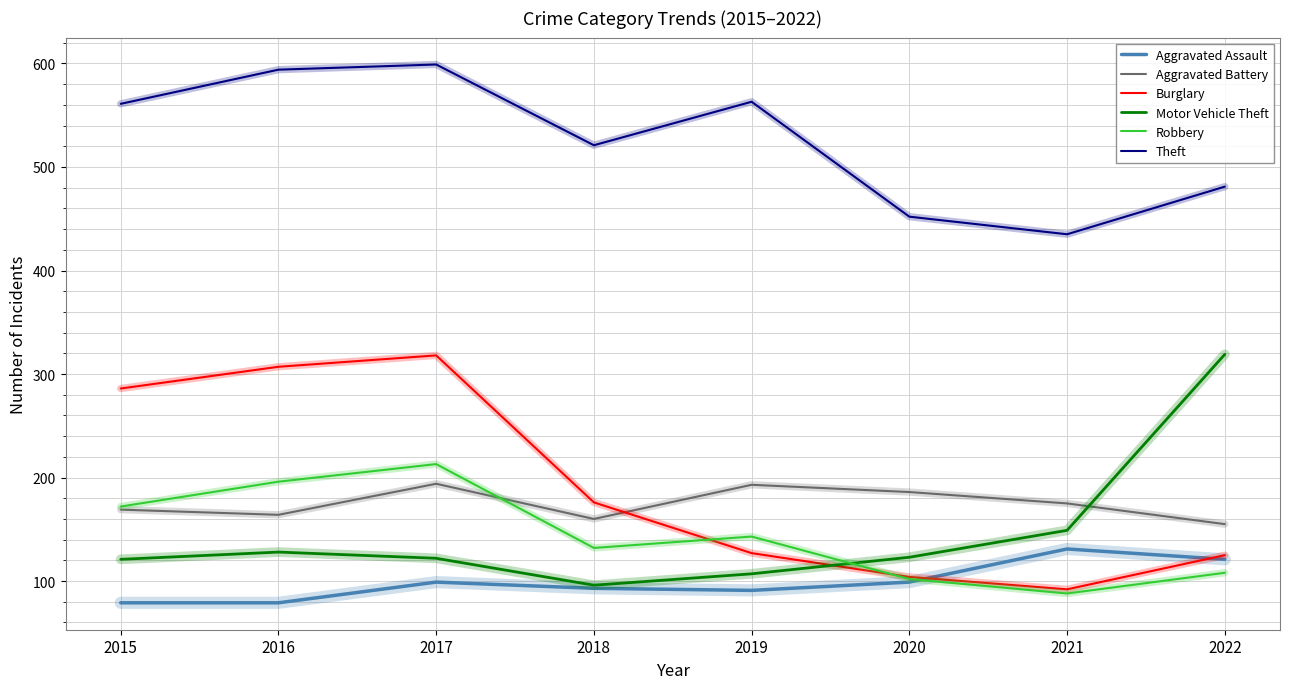

What is the maximum value for Aggravated Assault?

131